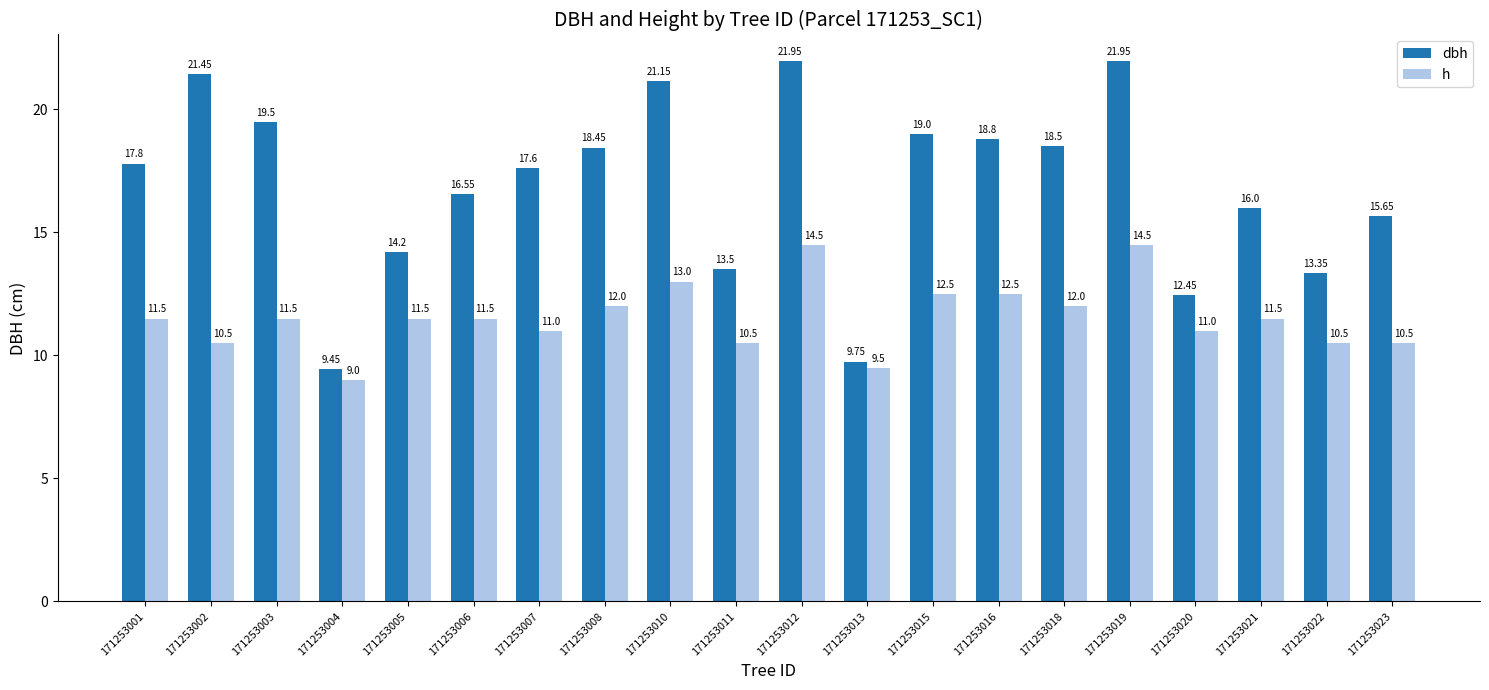

Between 171253012 and 171253020, which series saw the biggest shift?

dbh